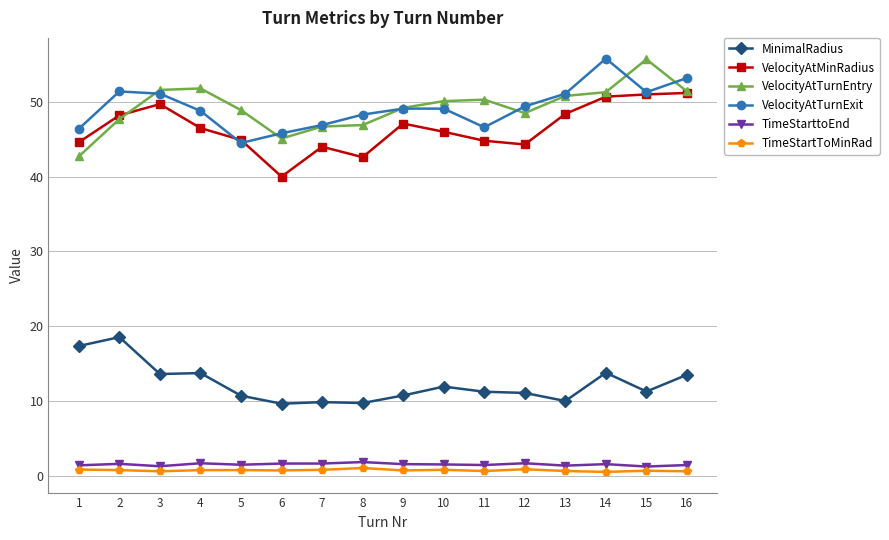

What is the greatest value displayed?

55.8